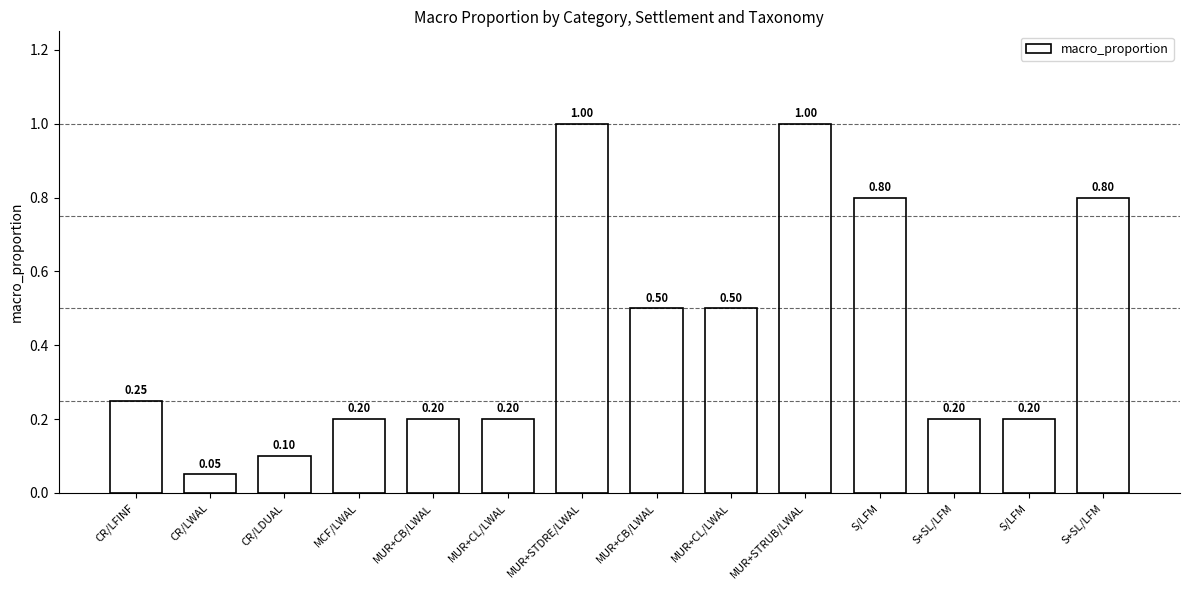

How many categories are shown in the chart?

14